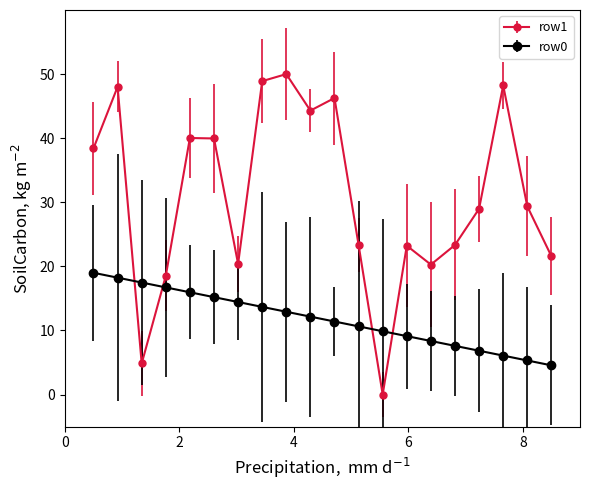

Rank the series by their maximum value, from highest to lowest.

row1, row0